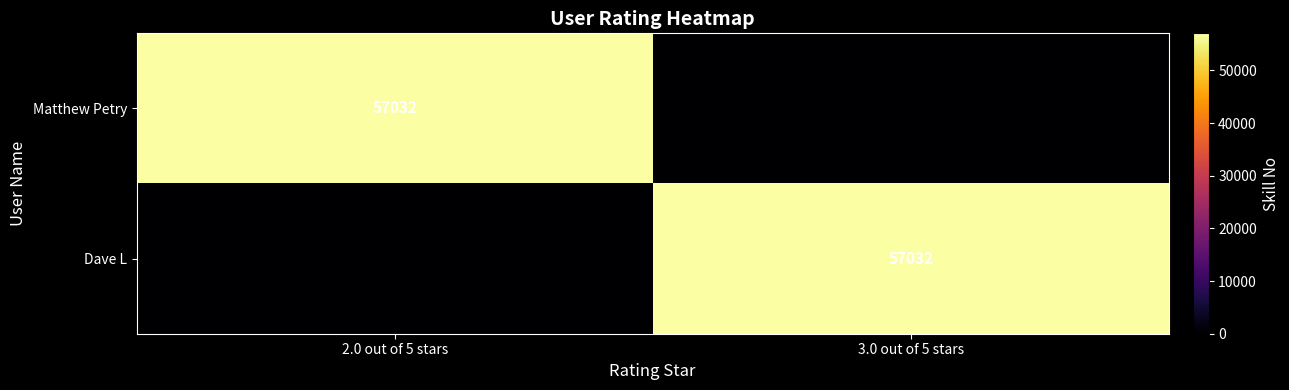

The value of Dave L at 3.0 out of 5 stars is 57032. True or false?

True